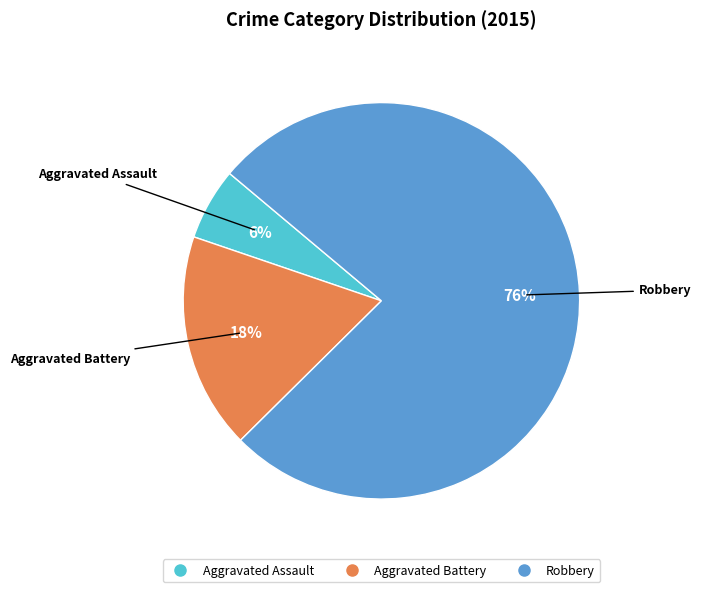

True or false: Aggravated Battery accounts for 18% of the total.

True